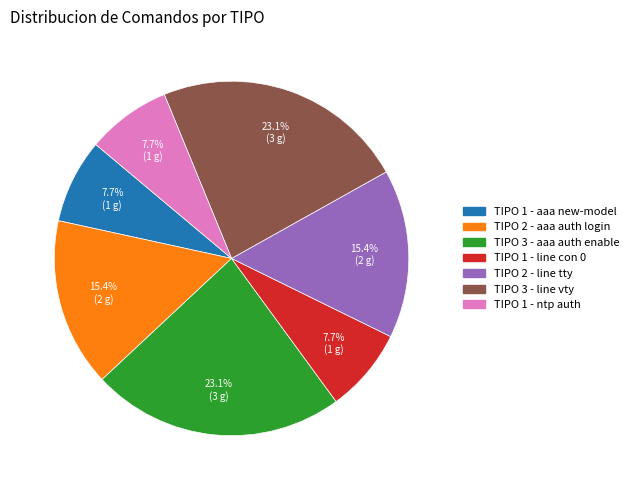

Count the number of slices in the pie.

7